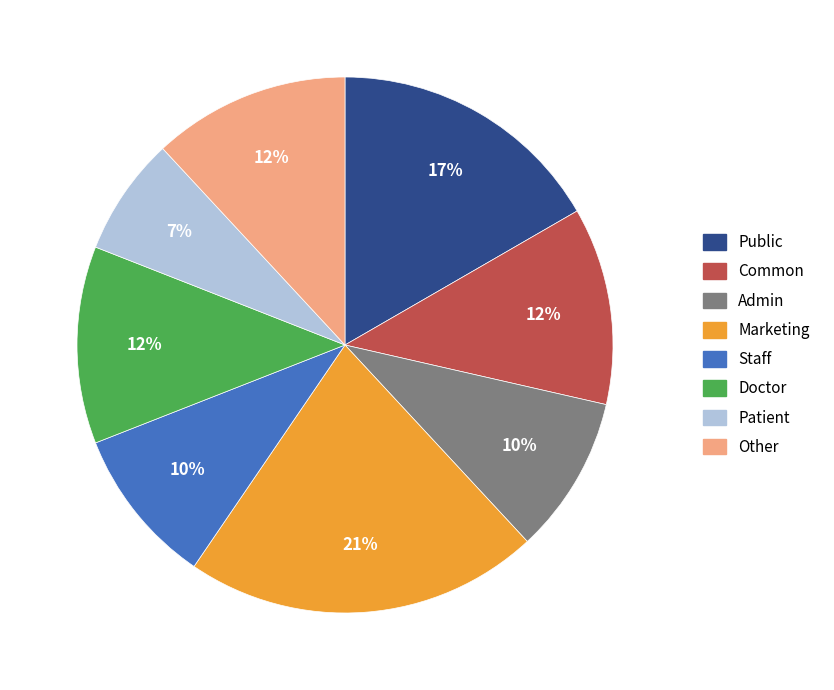

What is the smallest slice in the pie chart?

Patient